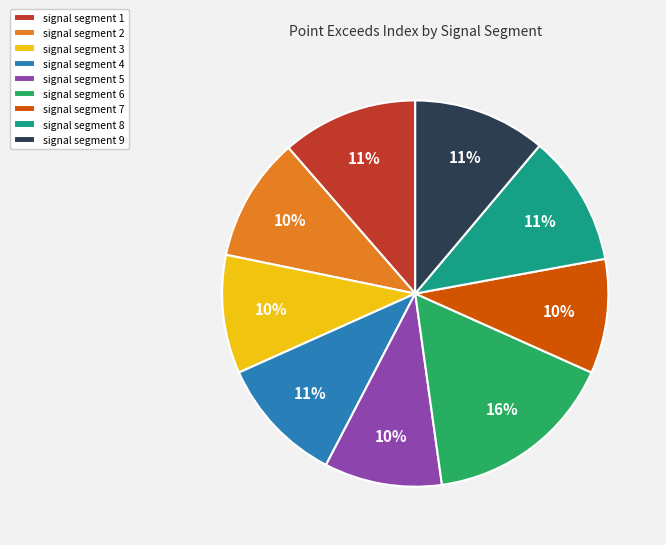

To the nearest percent, what is the combined percentage of signal segment 8 and signal segment 9?

22%